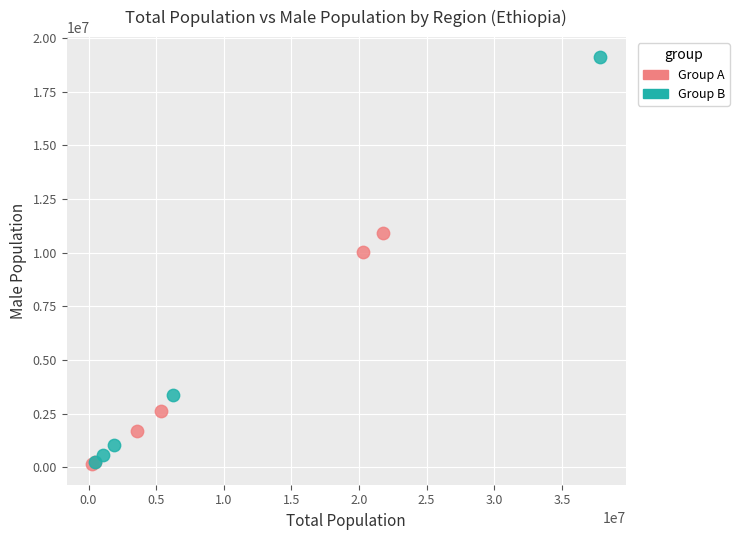

Which series reaches the maximum Y coordinate?

Group B